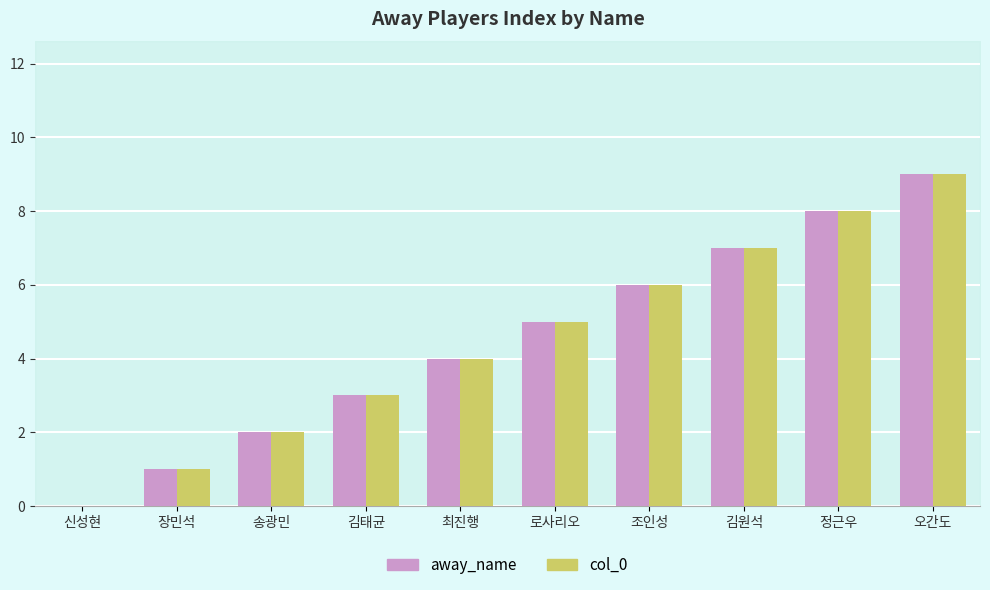

What value does the away_name series have at 조인성?

6